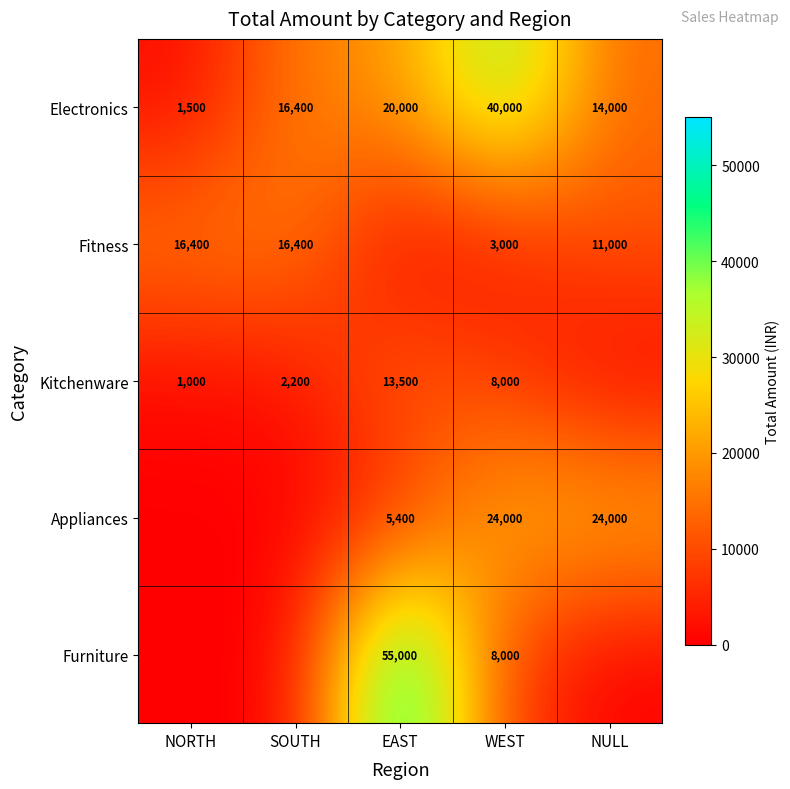

Read the Electronics value at SOUTH.

16400